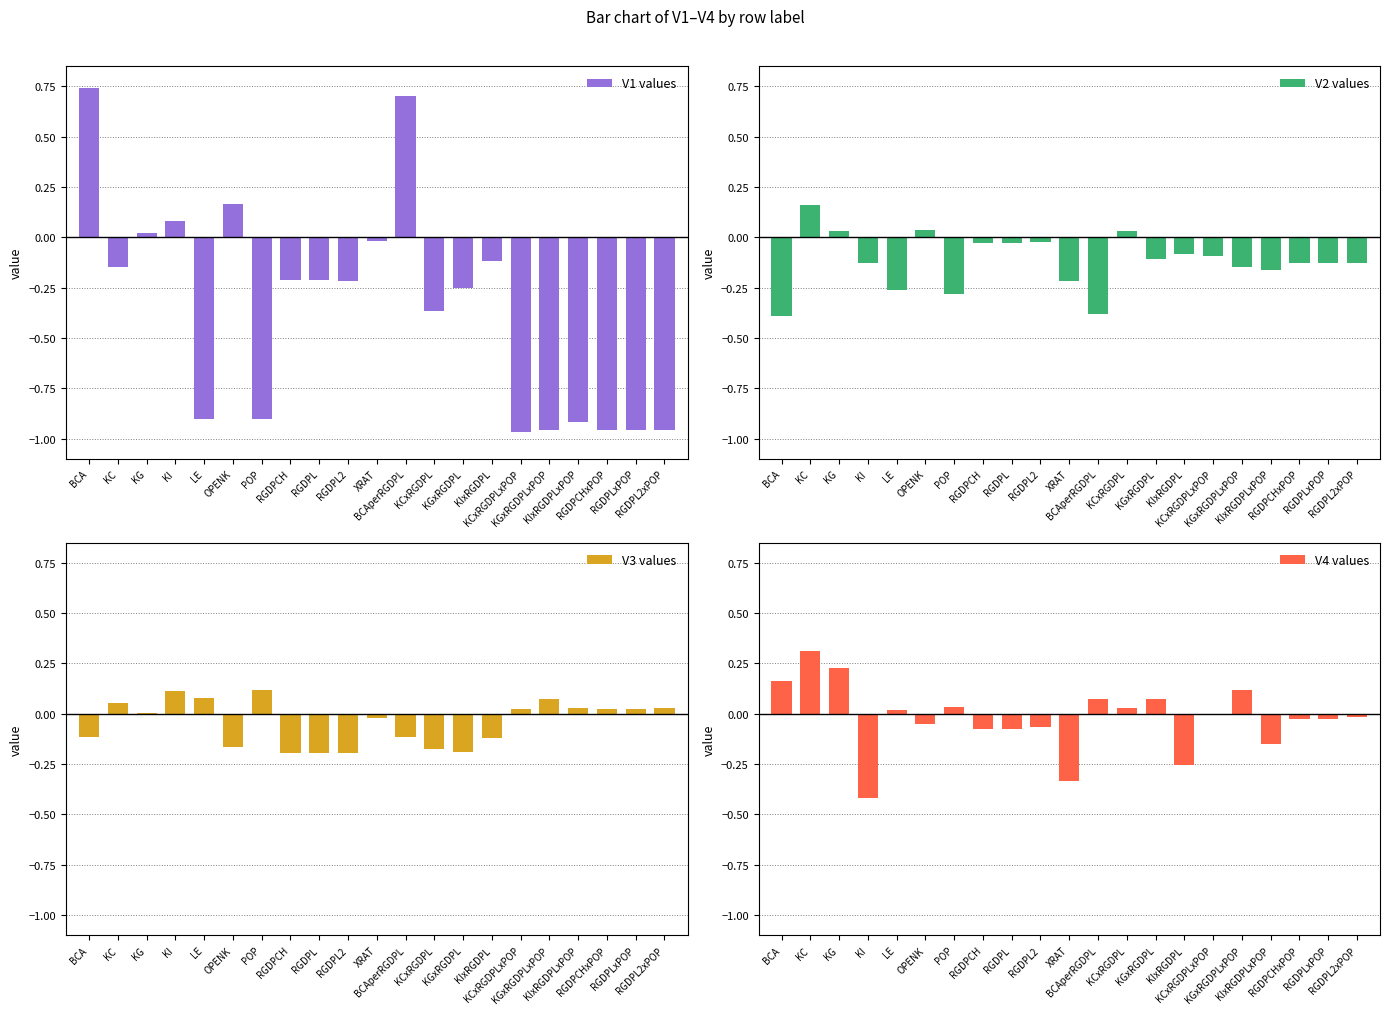

How many values in the V1 values series are below 0?

16